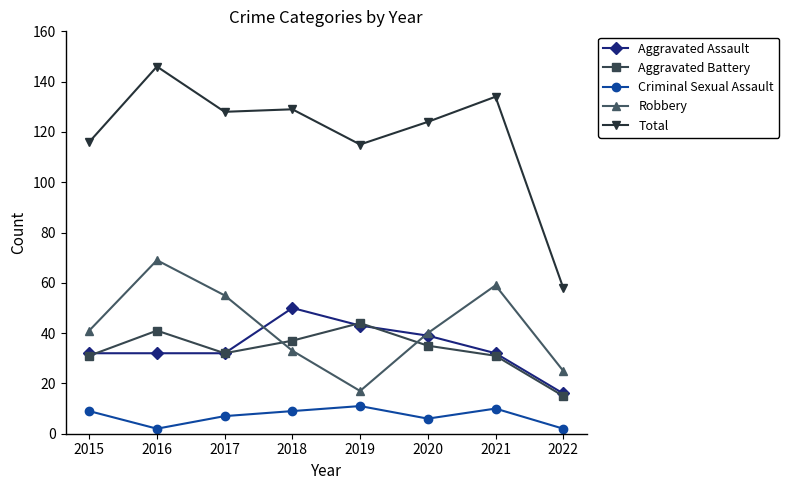

Rank the series at 2016 from lowest to highest value.

Criminal Sexual Assault, Aggravated Assault, Aggravated Battery, Robbery, Total